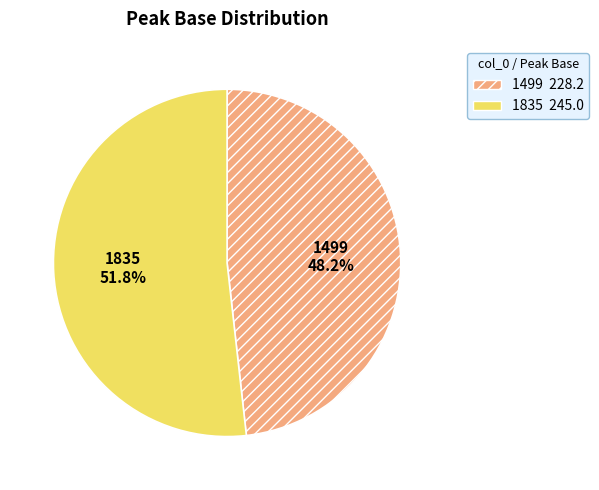

How many segments does this pie chart have?

2